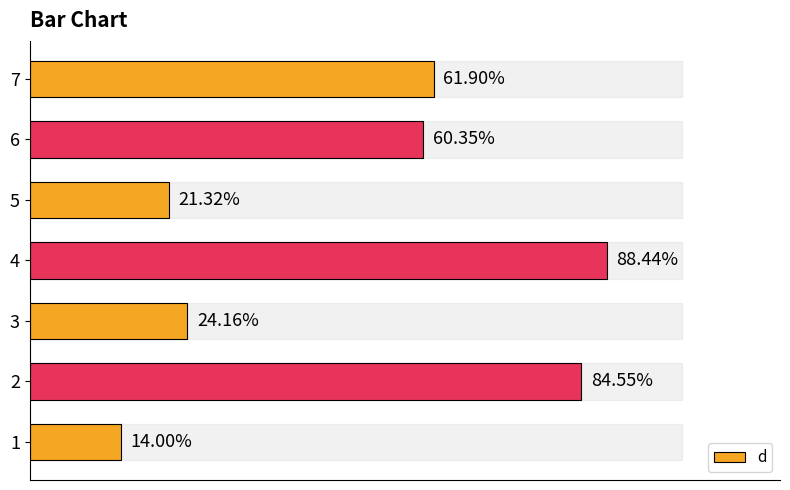

List the labels in order of value, smallest first.

1, 5, 3, 6, 7, 2, 4